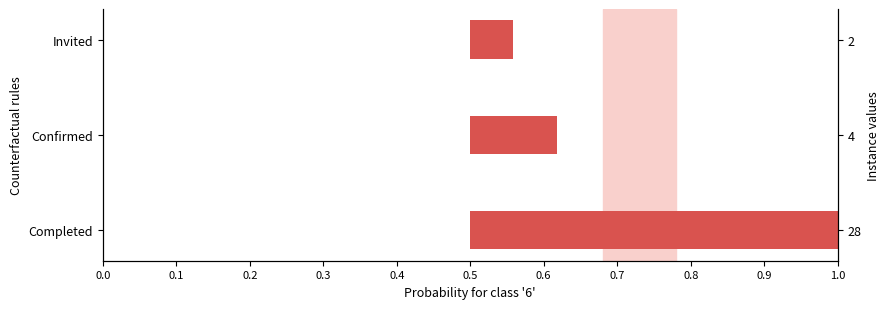

What is the value of the 1st bar from the left?

0.5